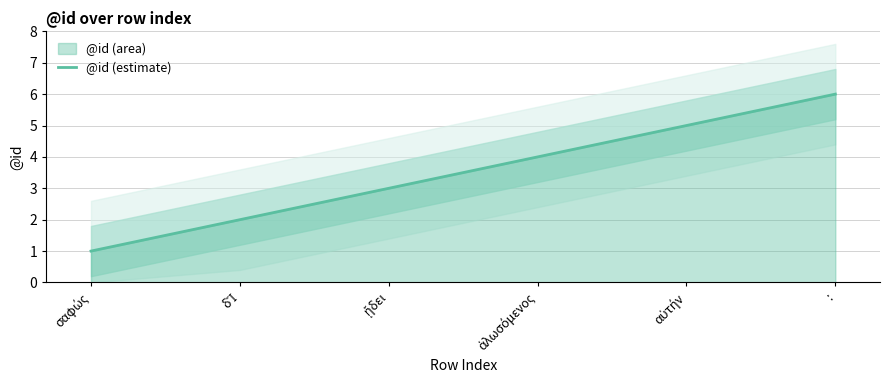

What position from the left is :?

6